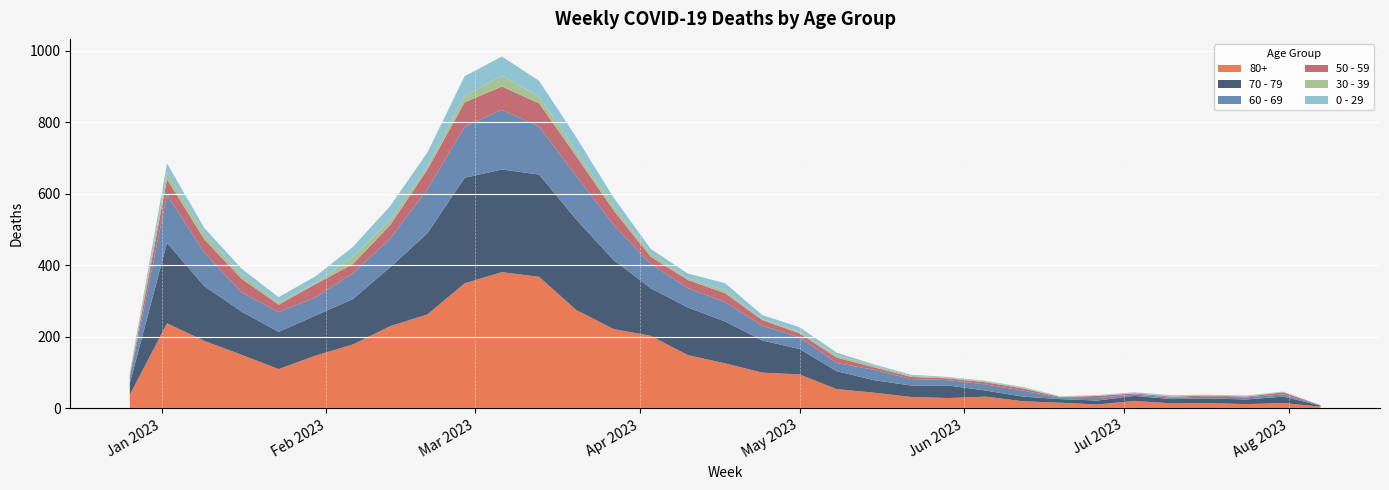

Reading left to right, extract all data points from this chart.

80+: 2022-12-26=38	2023-01-02=238	2023-01-09=189	2023-01-16=150	2023-01-23=110	2023-01-30=148	2023-02-06=179	2023-02-13=230	2023-02-20=263	2023-02-27=350	2023-03-06=381	2023-03-13=368	2023-03-20=275	2023-03-27=222	2023-04-03=203	2023-04-10=149	2023-04-17=126	2023-04-24=100	2023-05-01=95	2023-05-08=54	2023-05-15=44	2023-05-22=32	2023-05-29=29	2023-06-05=33	2023-06-12=20	2023-06-19=16	2023-06-26=11	2023-07-03=21	2023-07-10=14	2023-07-17=15	2023-07-24=12	2023-07-31=15	2023-08-07=5
70 - 79: 2022-12-26=32	2023-01-02=225	2023-01-09=153	2023-01-16=121	2023-01-23=104	2023-01-30=112	2023-02-06=127	2023-02-13=165	2023-02-20=227	2023-02-27=295	2023-03-06=287	2023-03-13=286	2023-03-20=253	2023-03-27=193	2023-04-03=133	2023-04-10=133	2023-04-17=117	2023-04-24=90	2023-05-01=71	2023-05-08=50	2023-05-15=35	2023-05-22=32	2023-05-29=35	2023-06-05=17	2023-06-12=13	2023-06-19=10	2023-06-26=11	2023-07-03=14	2023-07-10=12	2023-07-17=13	2023-07-24=13	2023-07-31=18	2023-08-07=3
60 - 69: 2022-12-26=16	2023-01-02=134	2023-01-09=94	2023-01-16=54	2023-01-23=55	2023-01-30=51	2023-02-06=72	2023-02-13=80	2023-02-20=123	2023-02-27=143	2023-03-06=167	2023-03-13=134	2023-03-20=122	2023-03-27=98	2023-04-03=68	2023-04-10=54	2023-04-17=54	2023-04-24=41	2023-05-01=33	2023-05-08=23	2023-05-15=29	2023-05-22=18	2023-05-29=15	2023-06-05=17	2023-06-12=17	2023-06-19=4	2023-06-26=7	2023-07-03=4	2023-07-10=4	2023-07-17=5	2023-07-24=6	2023-07-31=6	2023-08-07=1
50 - 59: 2022-12-26=5	2023-01-02=44	2023-01-09=37	2023-01-16=38	2023-01-23=21	2023-01-30=37	2023-02-06=26	2023-02-13=38	2023-02-20=55	2023-02-27=68	2023-03-06=65	2023-03-13=65	2023-03-20=55	2023-03-27=41	2023-04-03=20	2023-04-10=23	2023-04-17=25	2023-04-24=16	2023-05-01=11	2023-05-08=15	2023-05-15=7	2023-05-22=6	2023-05-29=5	2023-06-05=6	2023-06-12=6	2023-06-19=2	2023-06-26=6	2023-07-03=3	2023-07-10=3	2023-07-17=3	2023-07-24=2	2023-07-31=6	2023-08-07=0
30 - 39: 2022-12-26=5	2023-01-02=18	2023-01-09=15	2023-01-16=11	2023-01-23=6	2023-01-30=4	2023-02-06=20	2023-02-13=14	2023-02-20=10	2023-02-27=18	2023-03-06=30	2023-03-13=19	2023-03-20=13	2023-03-27=12	2023-04-03=9	2023-04-10=5	2023-04-17=8	2023-04-24=3	2023-05-01=4	2023-05-08=6	2023-05-15=4	2023-05-22=3	2023-05-29=2	2023-06-05=3	2023-06-12=2	2023-06-19=1	2023-06-26=1	2023-07-03=0	2023-07-10=2	2023-07-17=0	2023-07-24=1	2023-07-31=1	2023-08-07=0
0 - 29: 2022-12-26=4	2023-01-02=26	2023-01-09=17	2023-01-16=17	2023-01-23=15	2023-01-30=18	2023-02-06=28	2023-02-13=39	2023-02-20=38	2023-02-27=55	2023-03-06=54	2023-03-13=44	2023-03-20=40	2023-03-27=24	2023-04-03=13	2023-04-10=13	2023-04-17=20	2023-04-24=11	2023-05-01=13	2023-05-08=8	2023-05-15=4	2023-05-22=3	2023-05-29=2	2023-06-05=1	2023-06-12=2	2023-06-19=1	2023-06-26=1	2023-07-03=3	2023-07-10=2	2023-07-17=2	2023-07-24=2	2023-07-31=1	2023-08-07=0